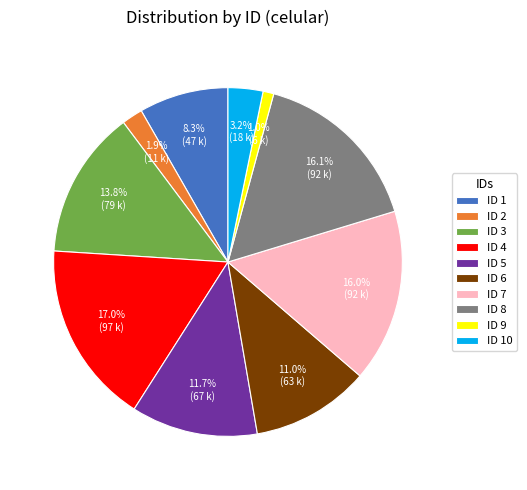

Between ID 3 and ID 2, which is larger?

ID 3